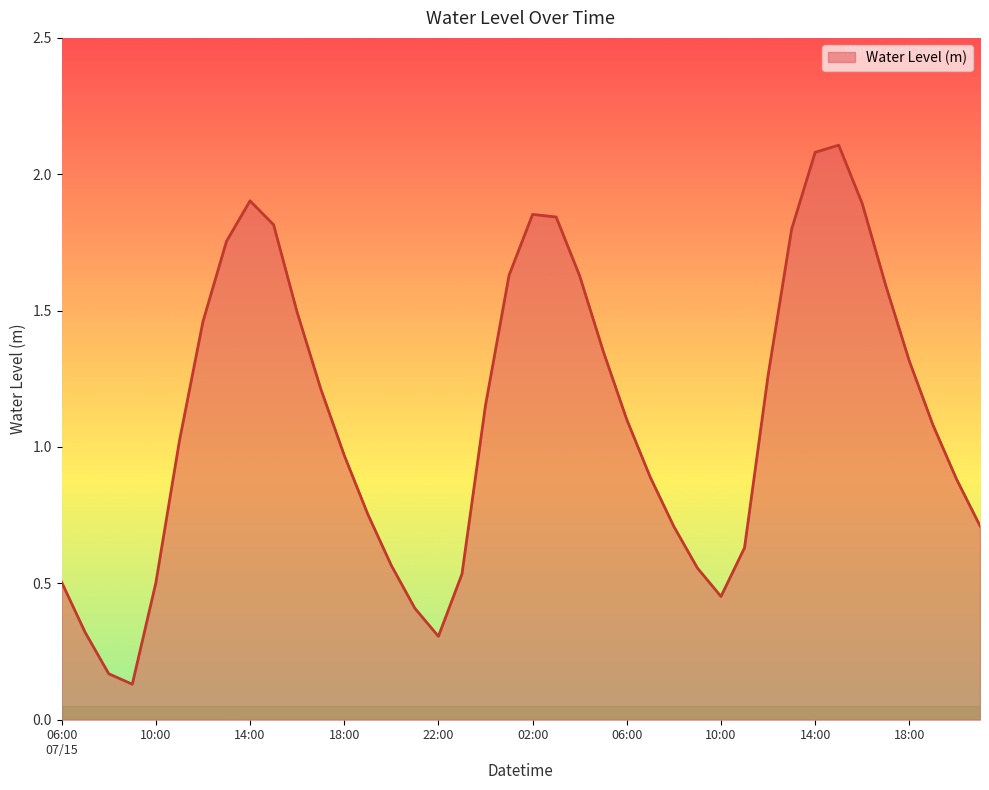

What is the greatest value displayed?

2.1